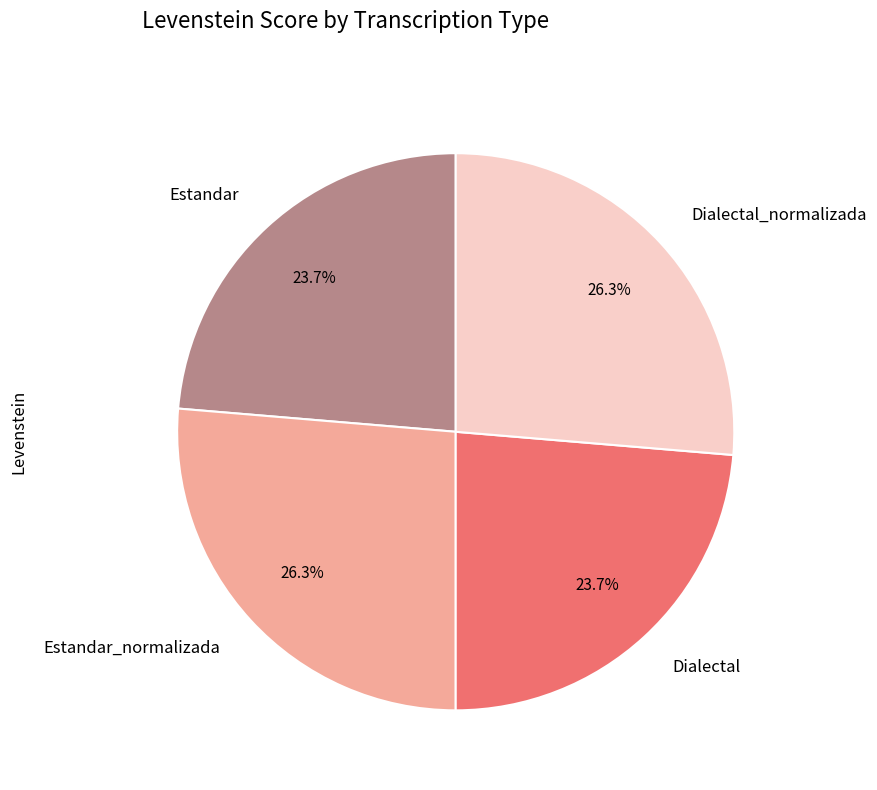

Is the sum of Dialectal and Estandar greater than half?

No